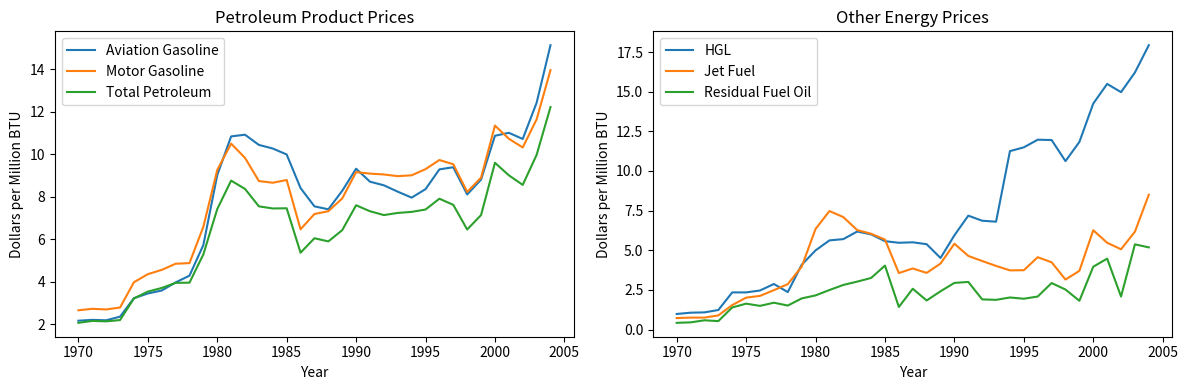

What is the lowest value of the Motor Gasoline series?

2.7